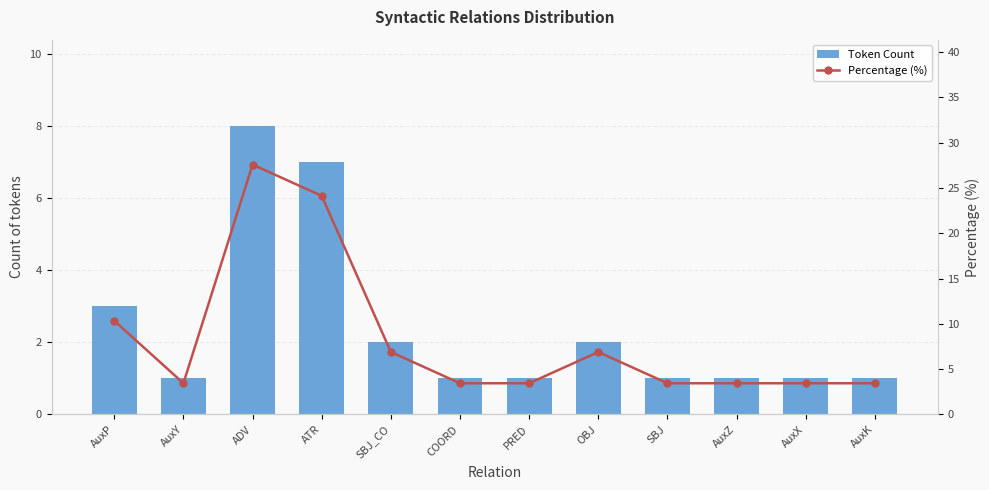

Which series has the widest spread of values?

Percentage (%)